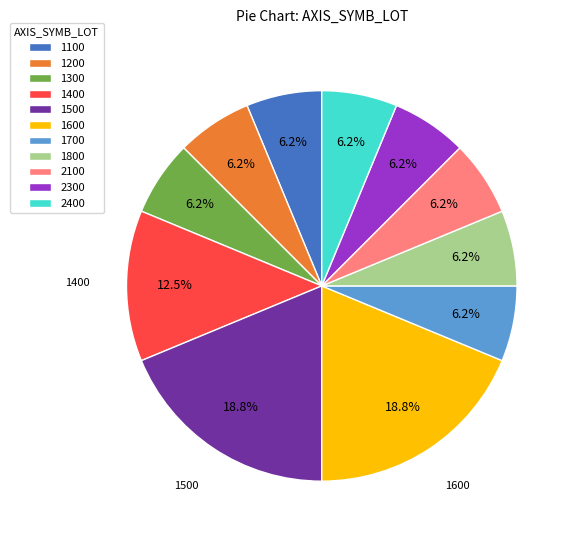

Does any single category account for the majority?

No